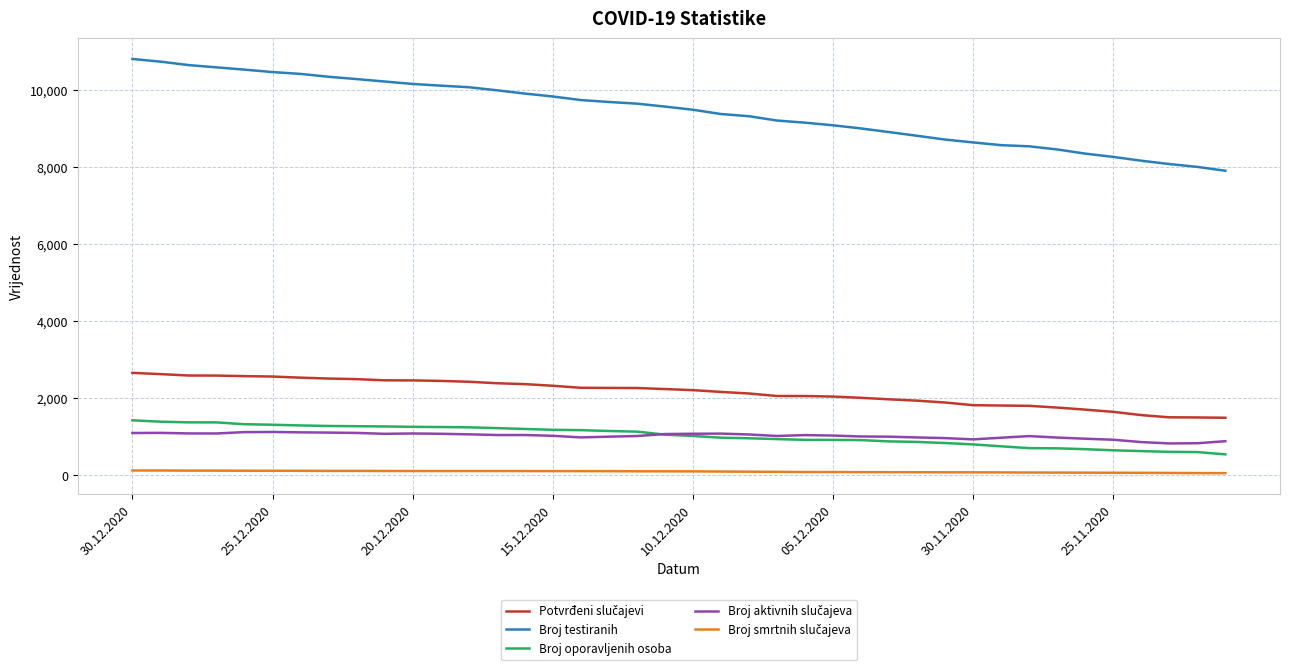

Which series has the largest range (max minus min)?

Broj testiranih